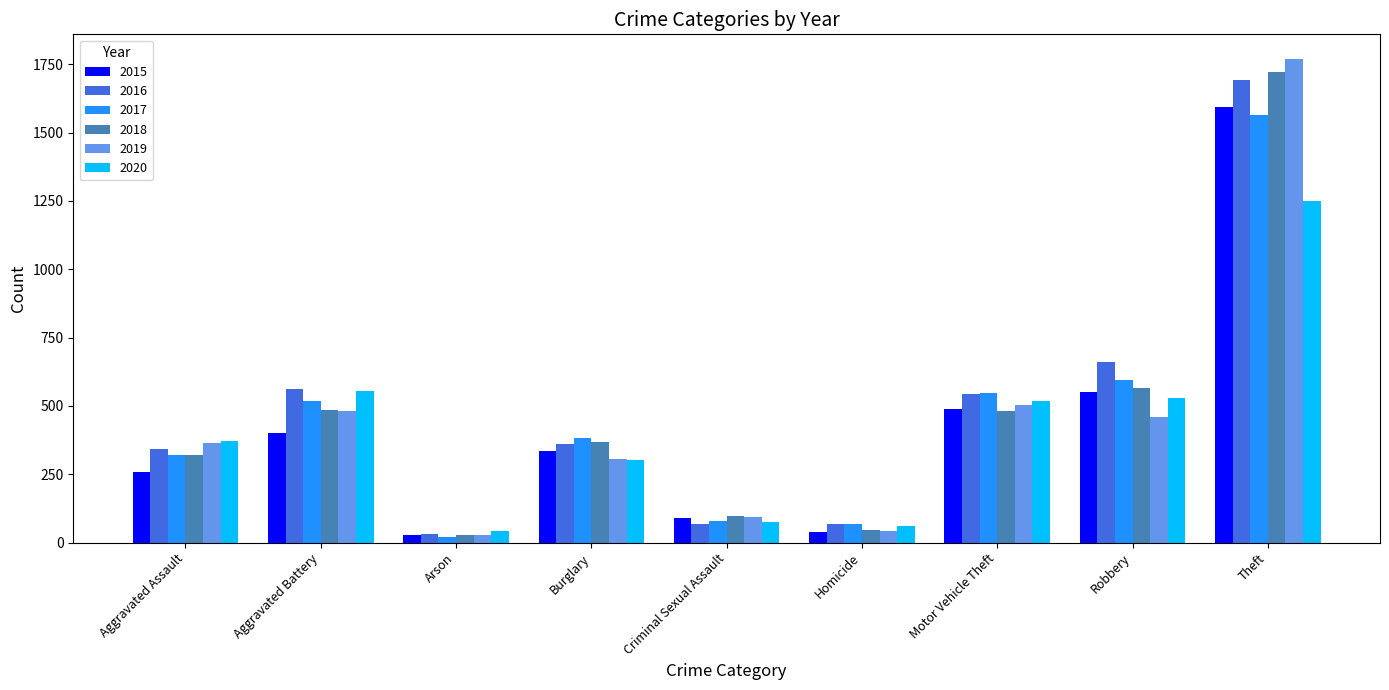

The 2020 series shows 44 at Arson. True or false?

True